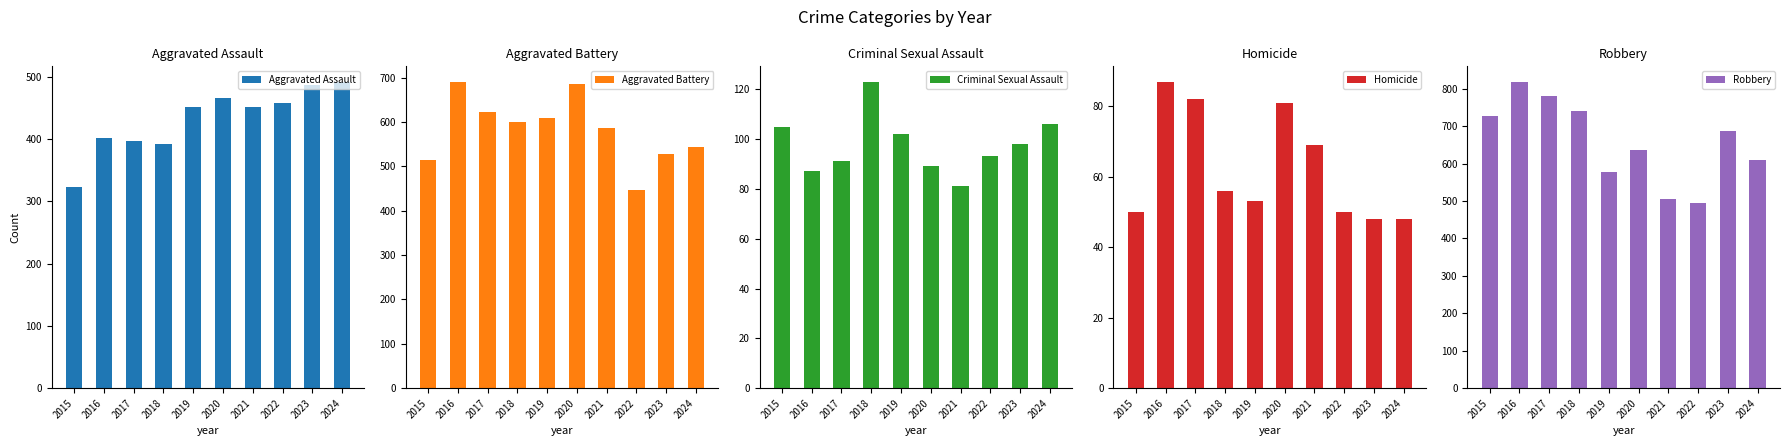

How many data points in Aggravated Assault are above 452?

4